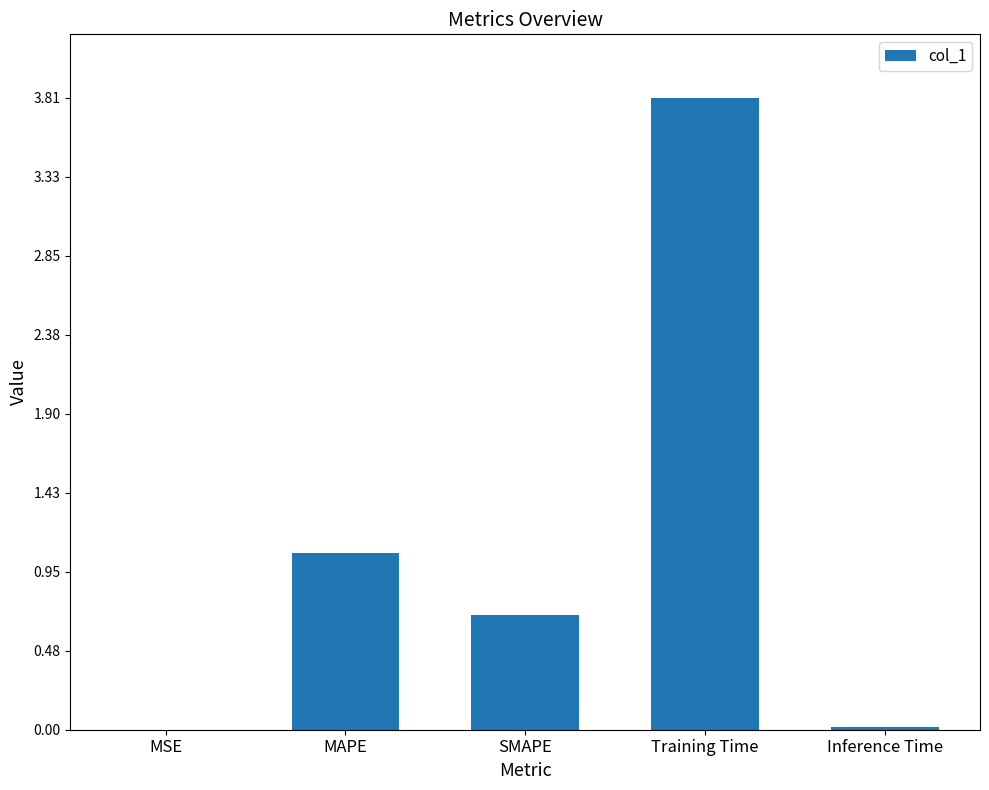

At which label is the value closest to 1?

MAPE